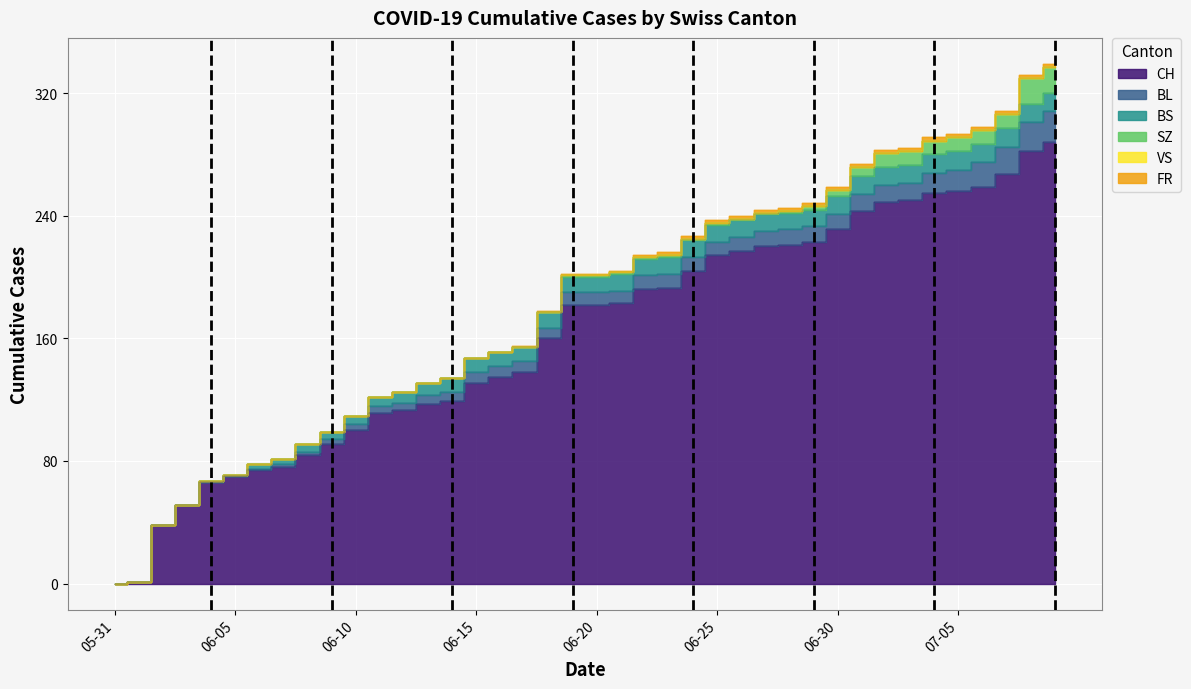

Reading right to left, list all the values displayed in this chart.

CH: 288	282	267	259	256	255	250	249	243	231	223	221	220	217	214	204	193	192	183	182	182	160	138	135	131	119	117	113	111	100	91	84	76	74	70	66	51	38	1	0
BL: 20	19	18	16	14	13	11	11	11	10	10	10	10	9	9	9	9	9	8	8	8	7	7	7	7	6	6	5	5	4	3	2	2	1	0	0	0	0	0	0
BS: 12	12	12	12	12	12	12	12	12	12	11	11	11	11	11	11	11	11	11	10	10	10	9	9	9	9	8	7	6	5	5	5	3	3	1	1	0	0	0	0
SZ: 17	17	9	9	9	9	9	9	6	4	2	1	1	1	1	1	1	1	1	1	1	0	0	0	0	0	0	0	0	0	0	0	0	0	0	0	0	0	0	0
VS: 0	0	0	0	0	0	0	0	0	0	0	0	0	0	0	0	0	0	0	0	0	0	0	0	0	0	0	0	0	0	0	0	0	0	0	0	0	0	0	0
FR: 2	2	2	2	2	2	2	2	2	2	2	2	2	2	2	2	2	1	1	1	1	1	1	0	0	0	0	0	0	0	0	0	0	0	0	0	0	0	0	0